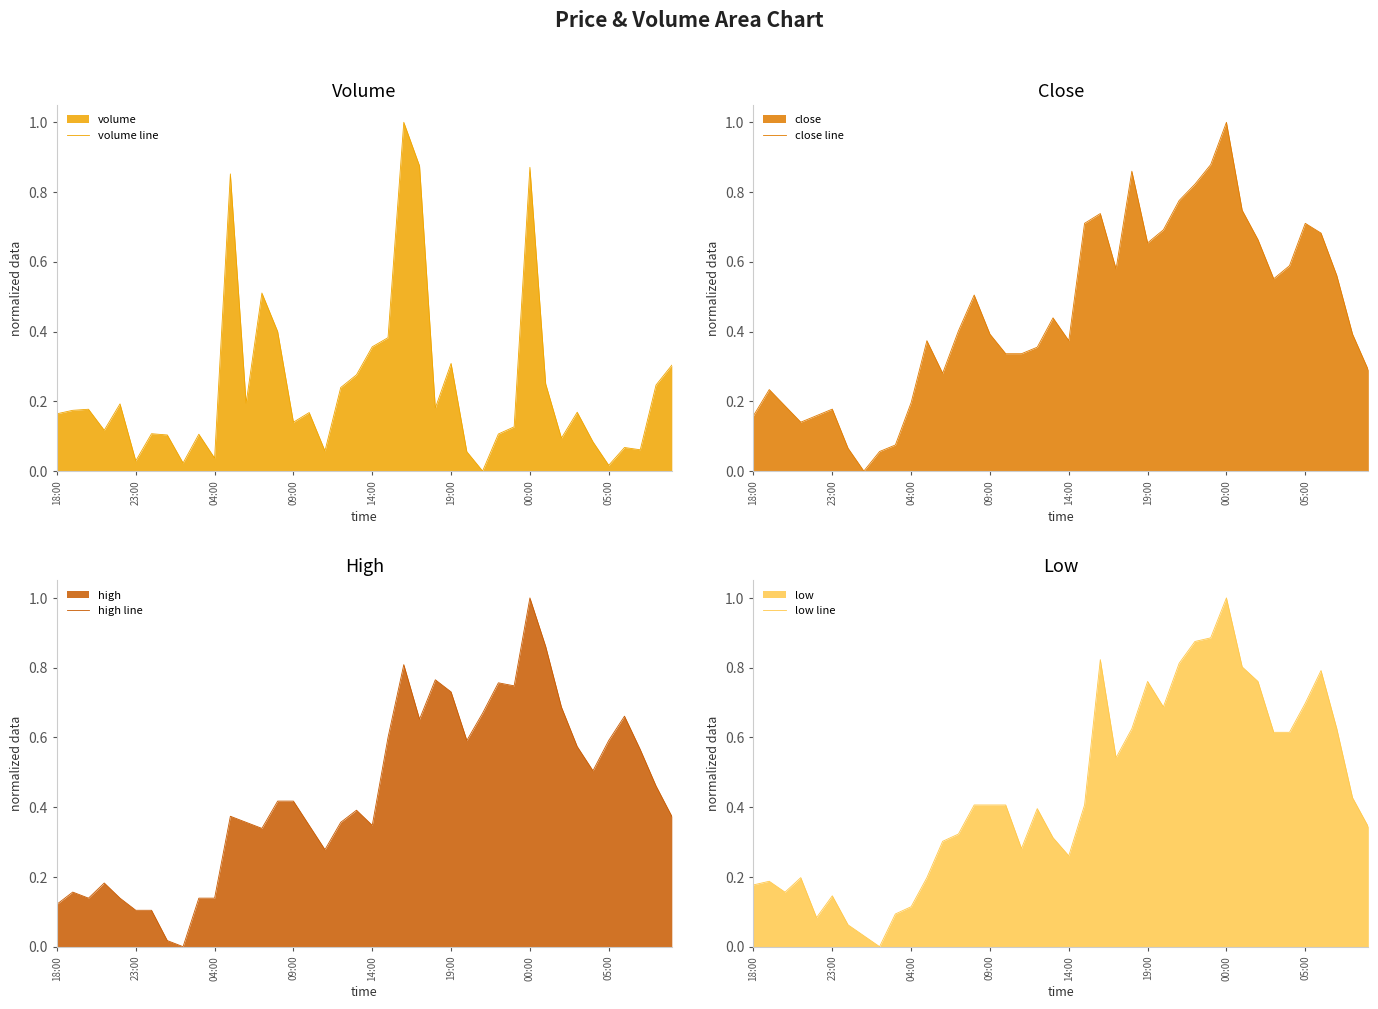

Which series ends up on top after the final intersection of close line and high line?

high line